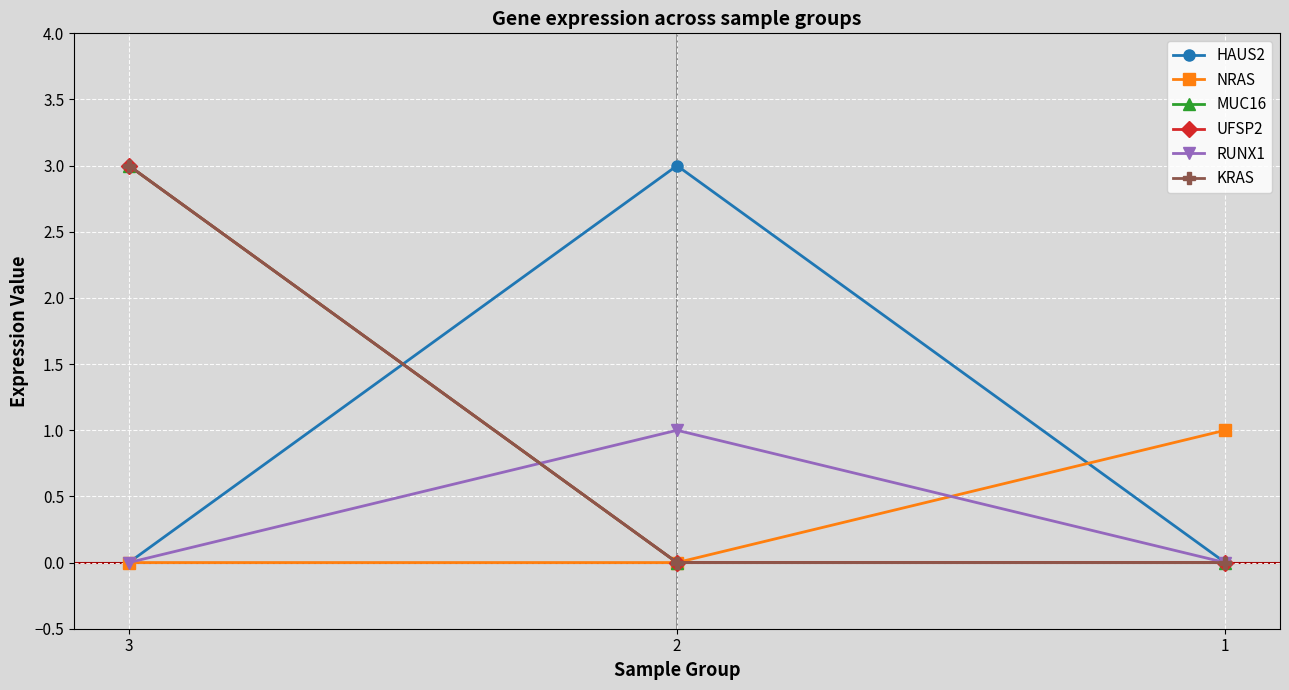

Does the chart display data point markers on the line(s)?

Yes